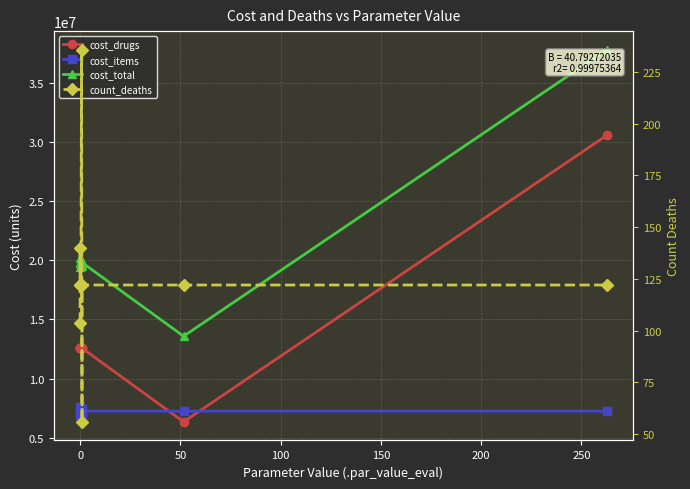

Is the value of cost_drugs at 150 greater than the value of count_deaths at 8?

Yes